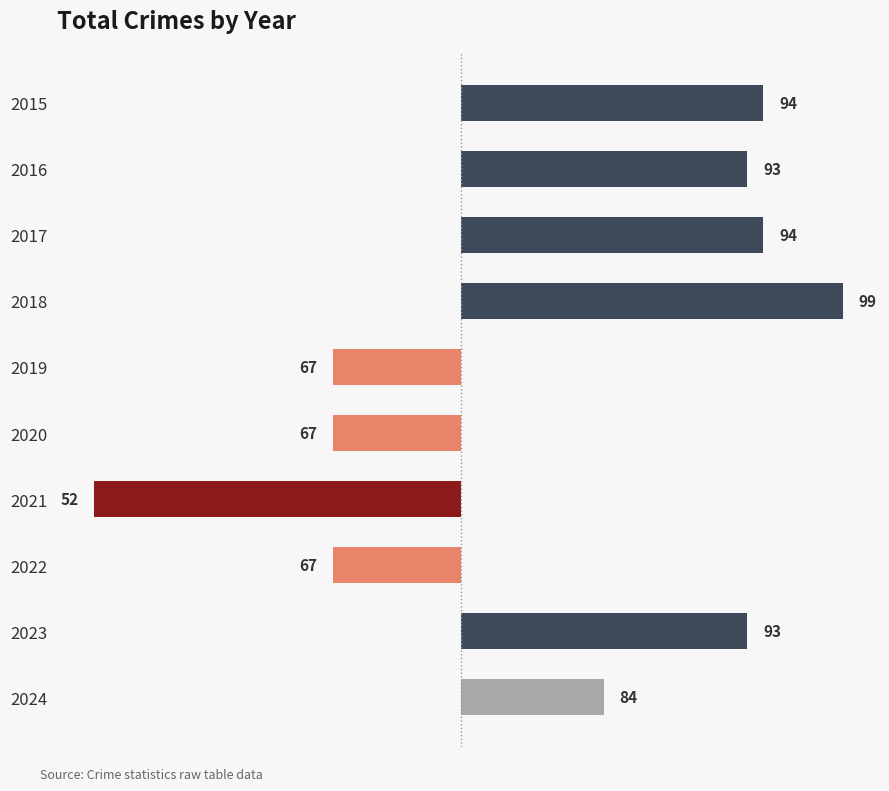

Does the chart contain any negative values?

Yes